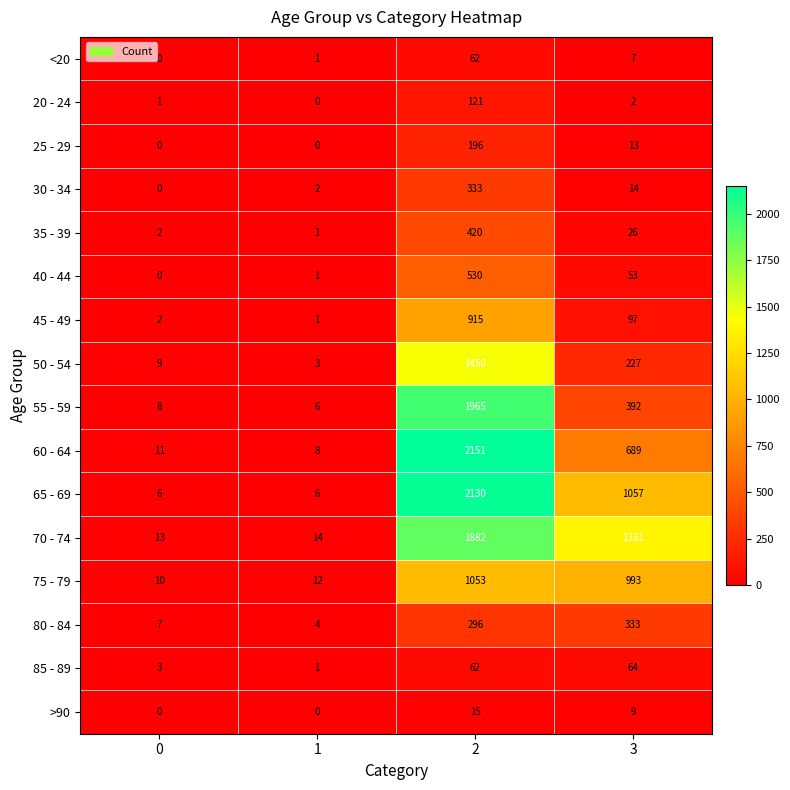

How many series are shown in this chart?

16